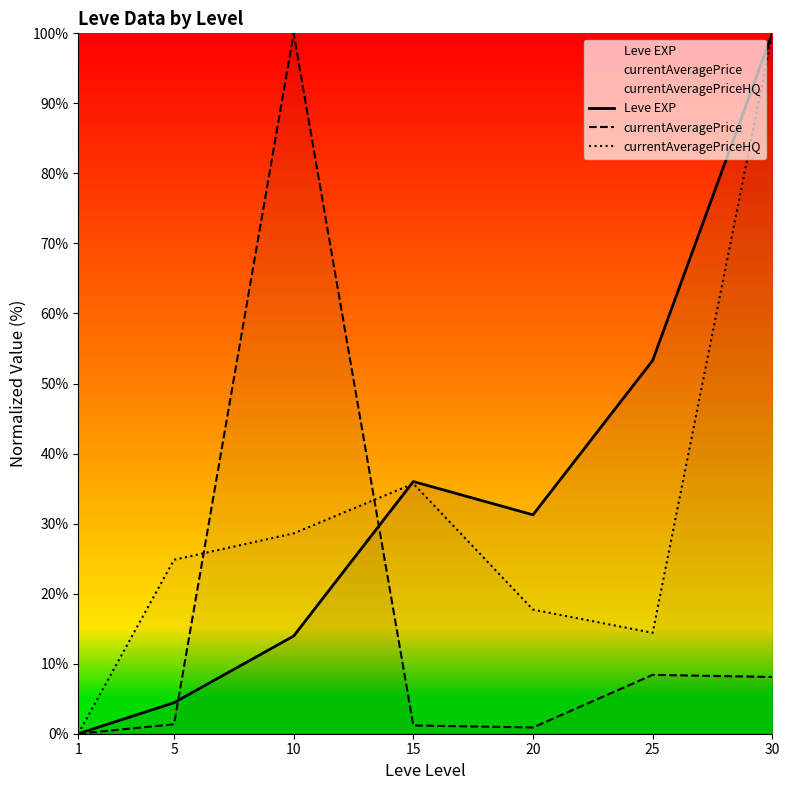

Reading left to right, what are all the values shown in this chart?

Leve EXP: 1=0.0	5=4.4	10=13.9	15=36.0	20=31.3	25=53.3	30=100.0
currentAveragePrice: 1=0.0	5=1.4	10=100.0	15=1.2	20=0.9	25=8.4	30=8.1
currentAveragePriceHQ: 1=0.0	5=24.8	10=28.6	15=35.7	20=17.7	25=14.4	30=100.0